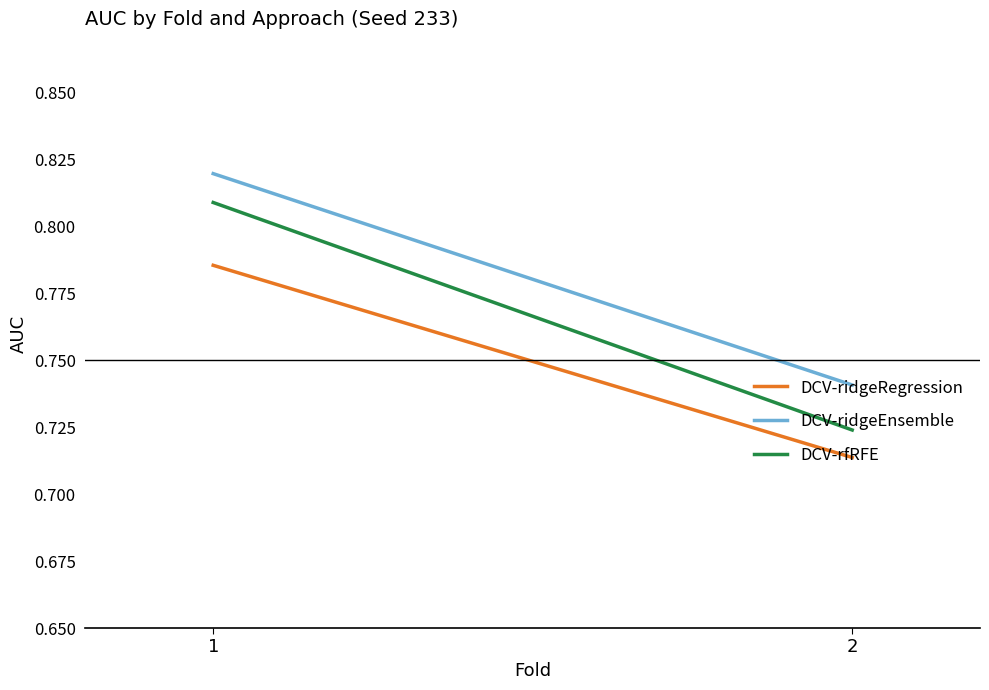

Count the number of data series in this chart.

3